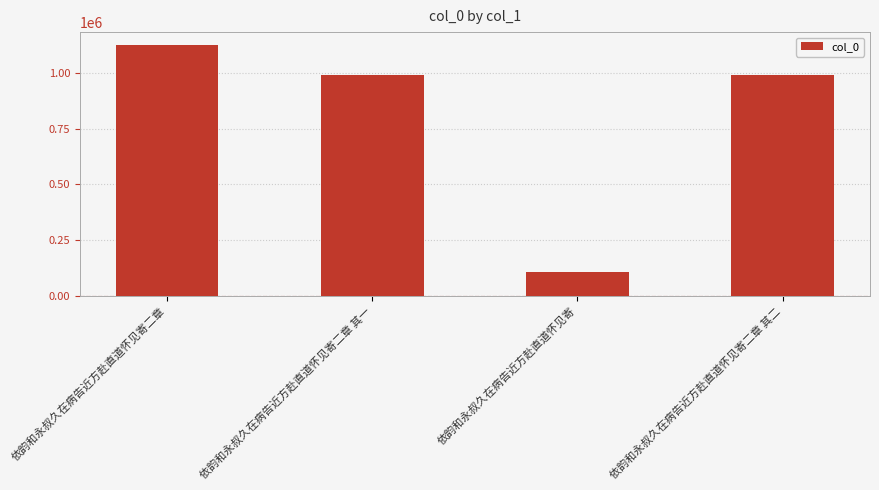

What is the greatest value displayed?

1126482